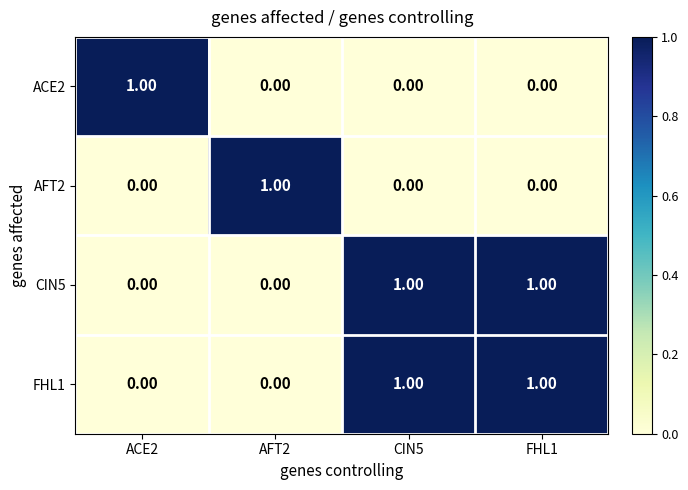

How many values in the CIN5 series are below 1?

2